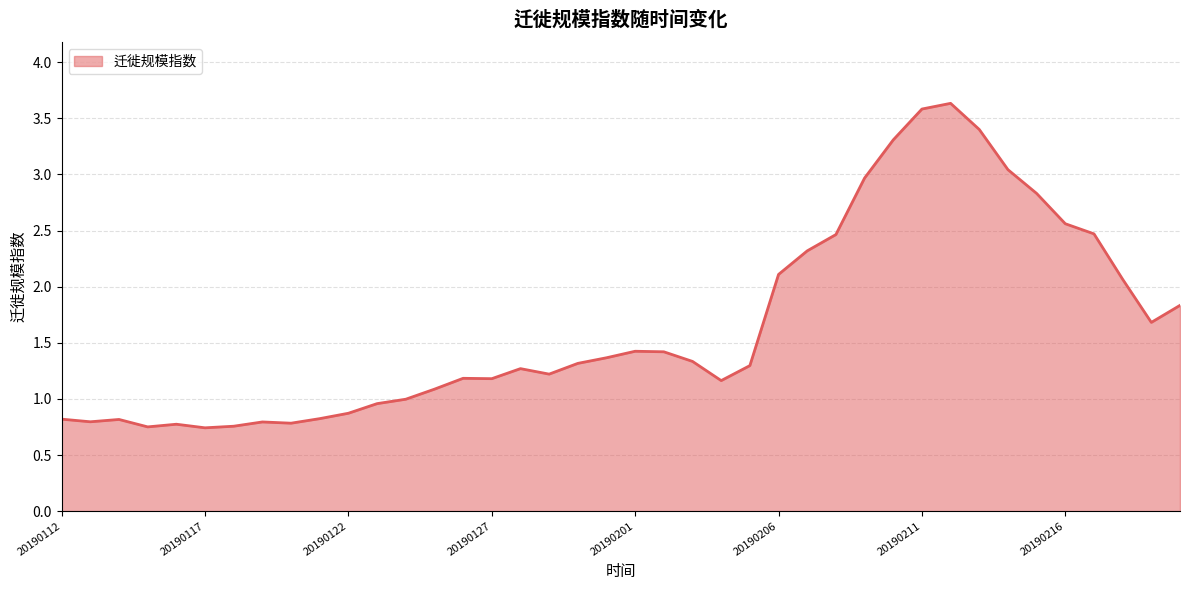

True or false: there are more than 0 points higher than both neighbors.

True